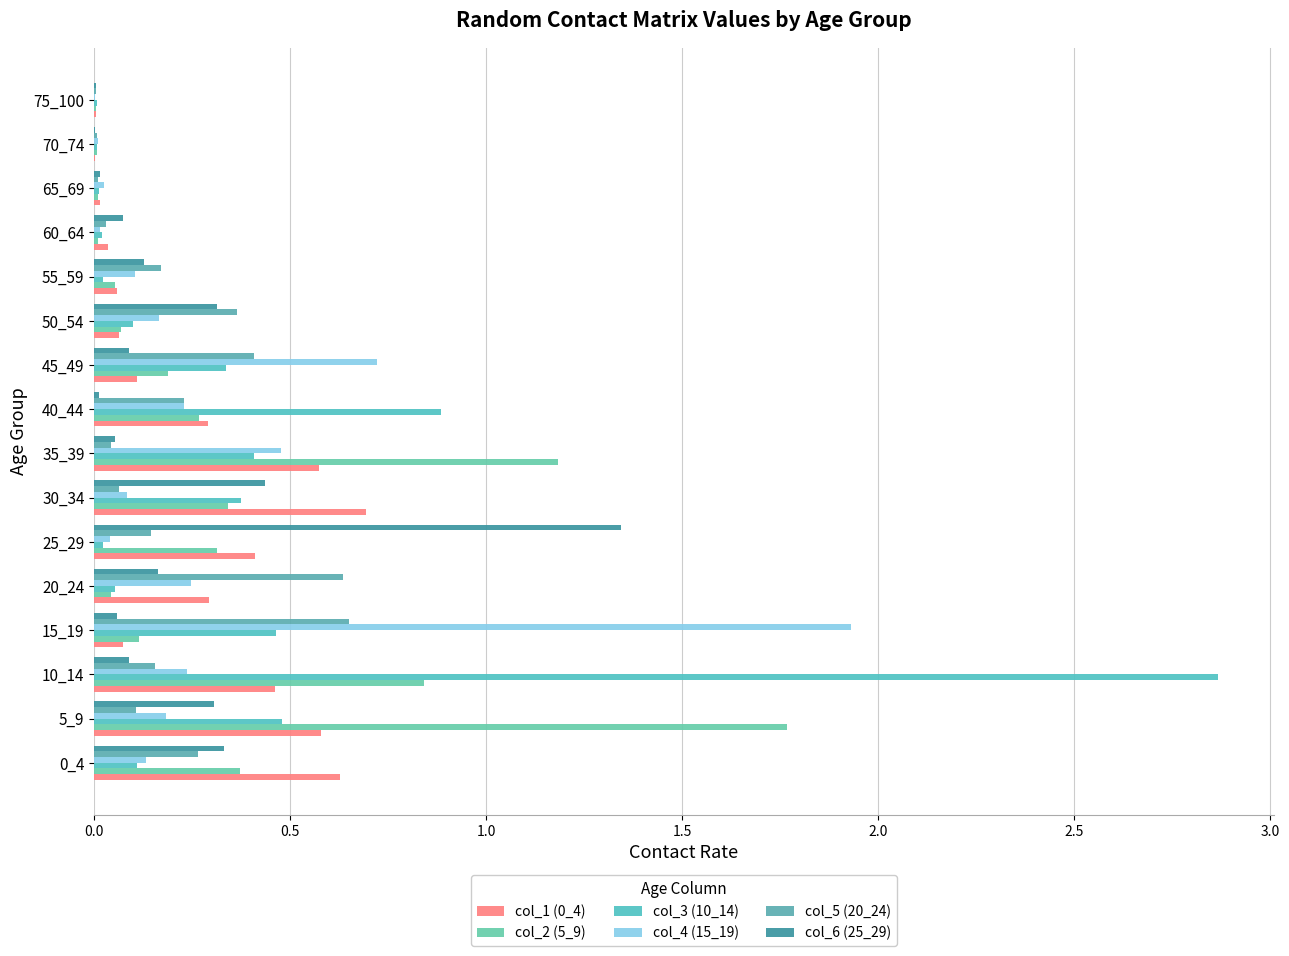

What is the sum of all col_4 (15_19) values?

4.6